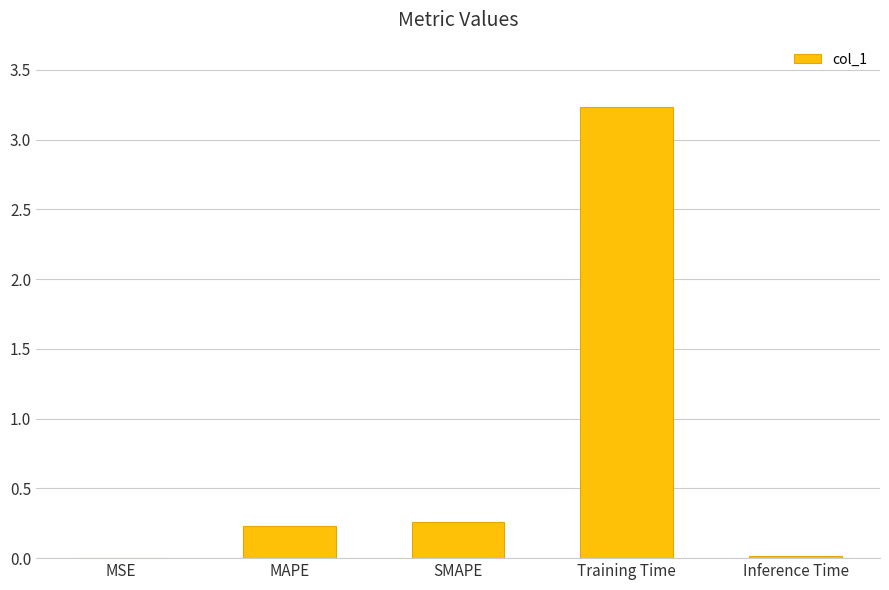

What is the sum of all values?

3.7